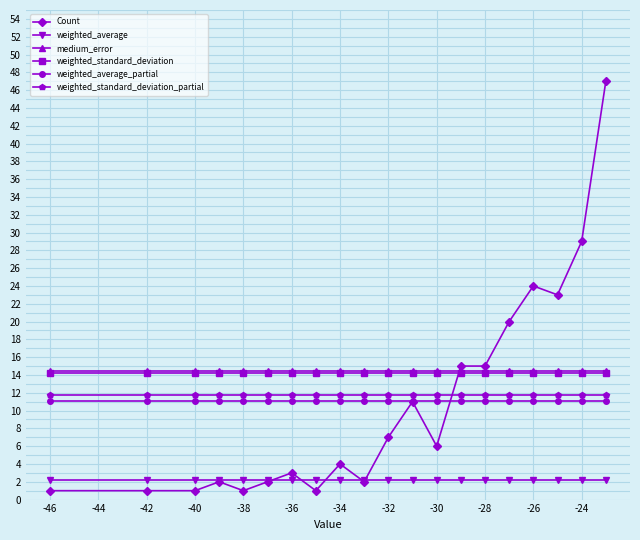

What is the average value of the weighted_average_partial series?

11.1